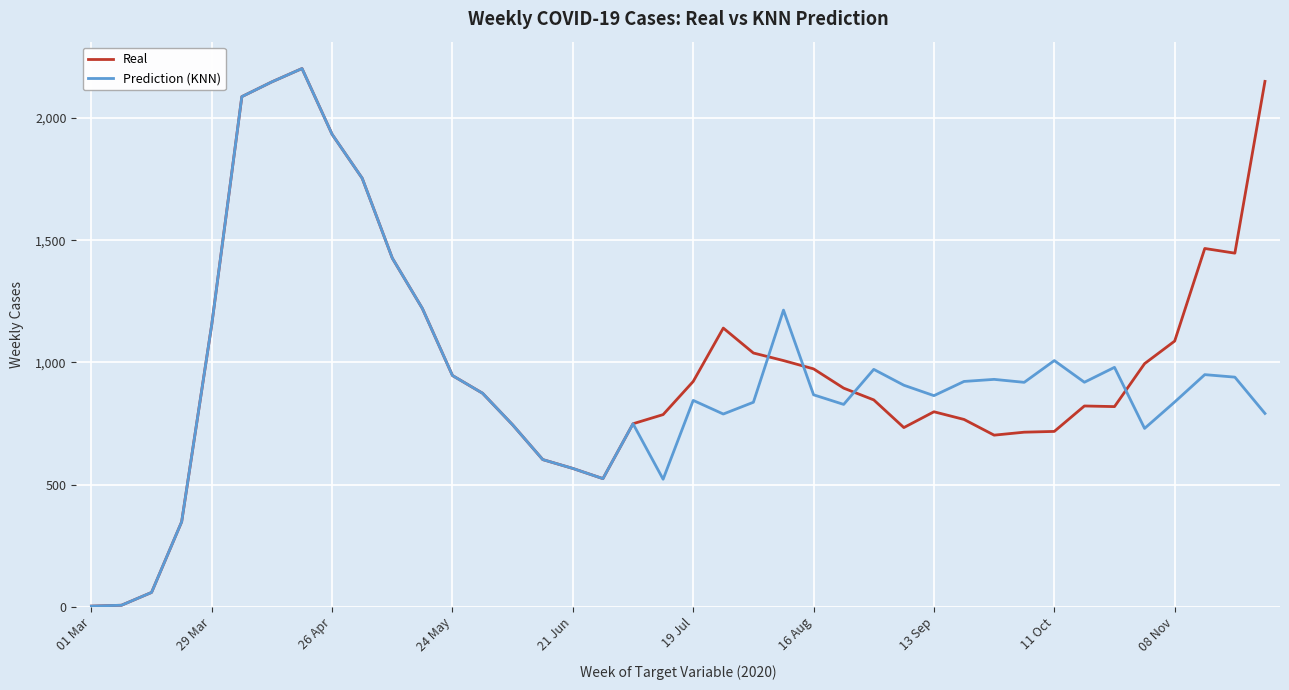

What is the greatest value displayed?

2202.9